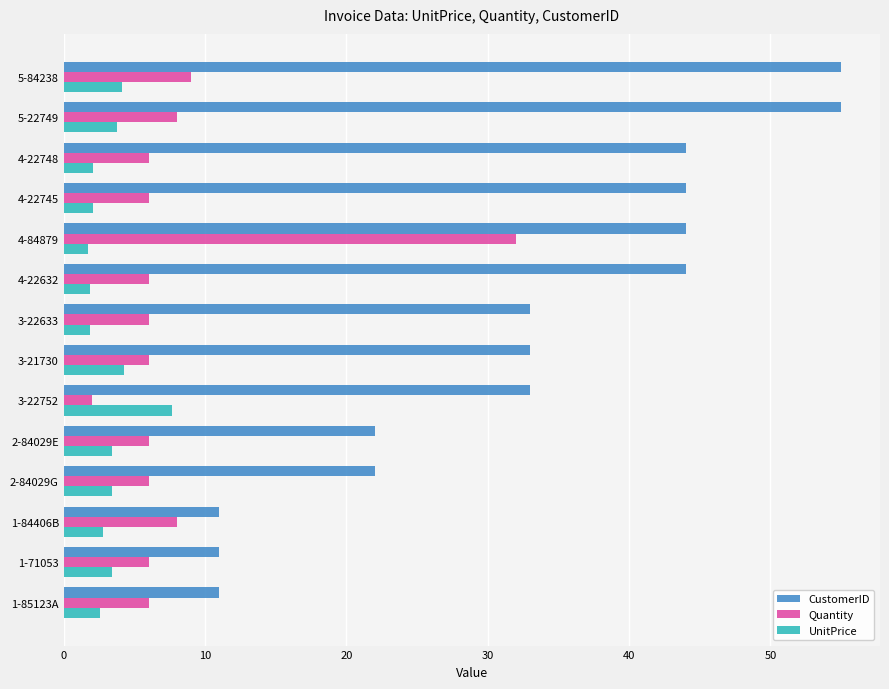

Which series has the largest range (max minus min)?

CustomerID